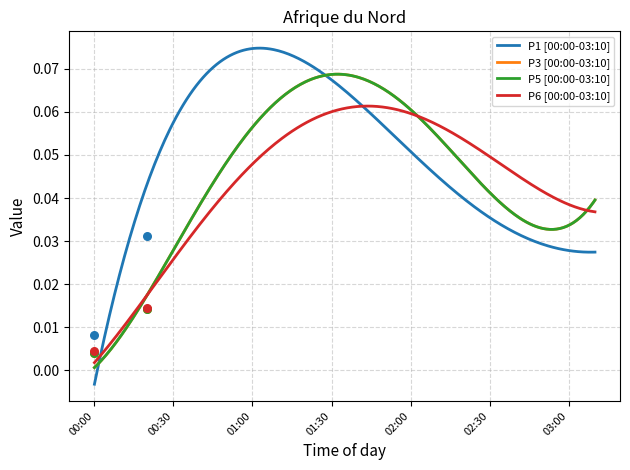

Is the value of P5 at 01:20 greater than the value of P3 at 02:20?

Yes